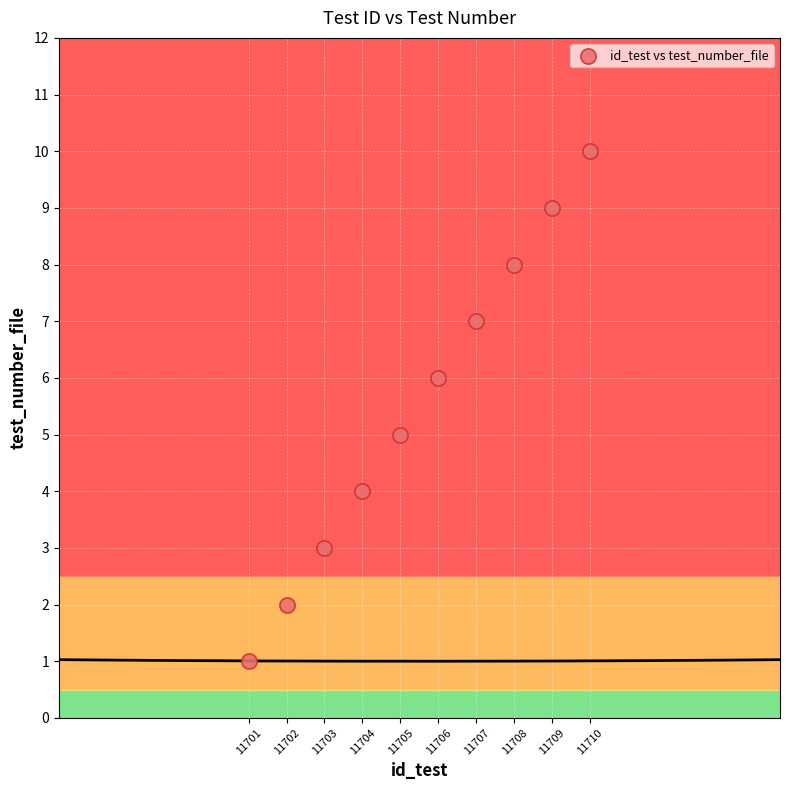

What is the range of X values (max minus min)?

9